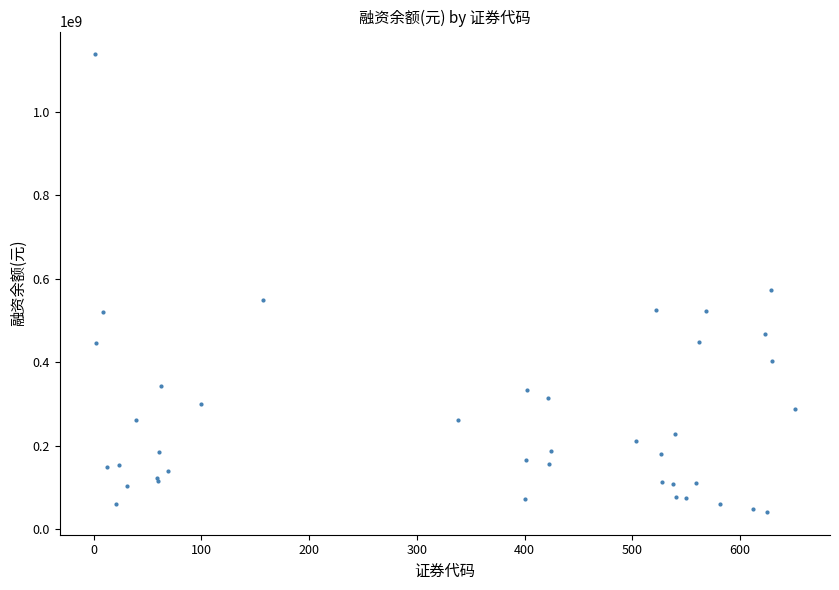

What Y value in the scatter plot is closest to 589612754?

572447334